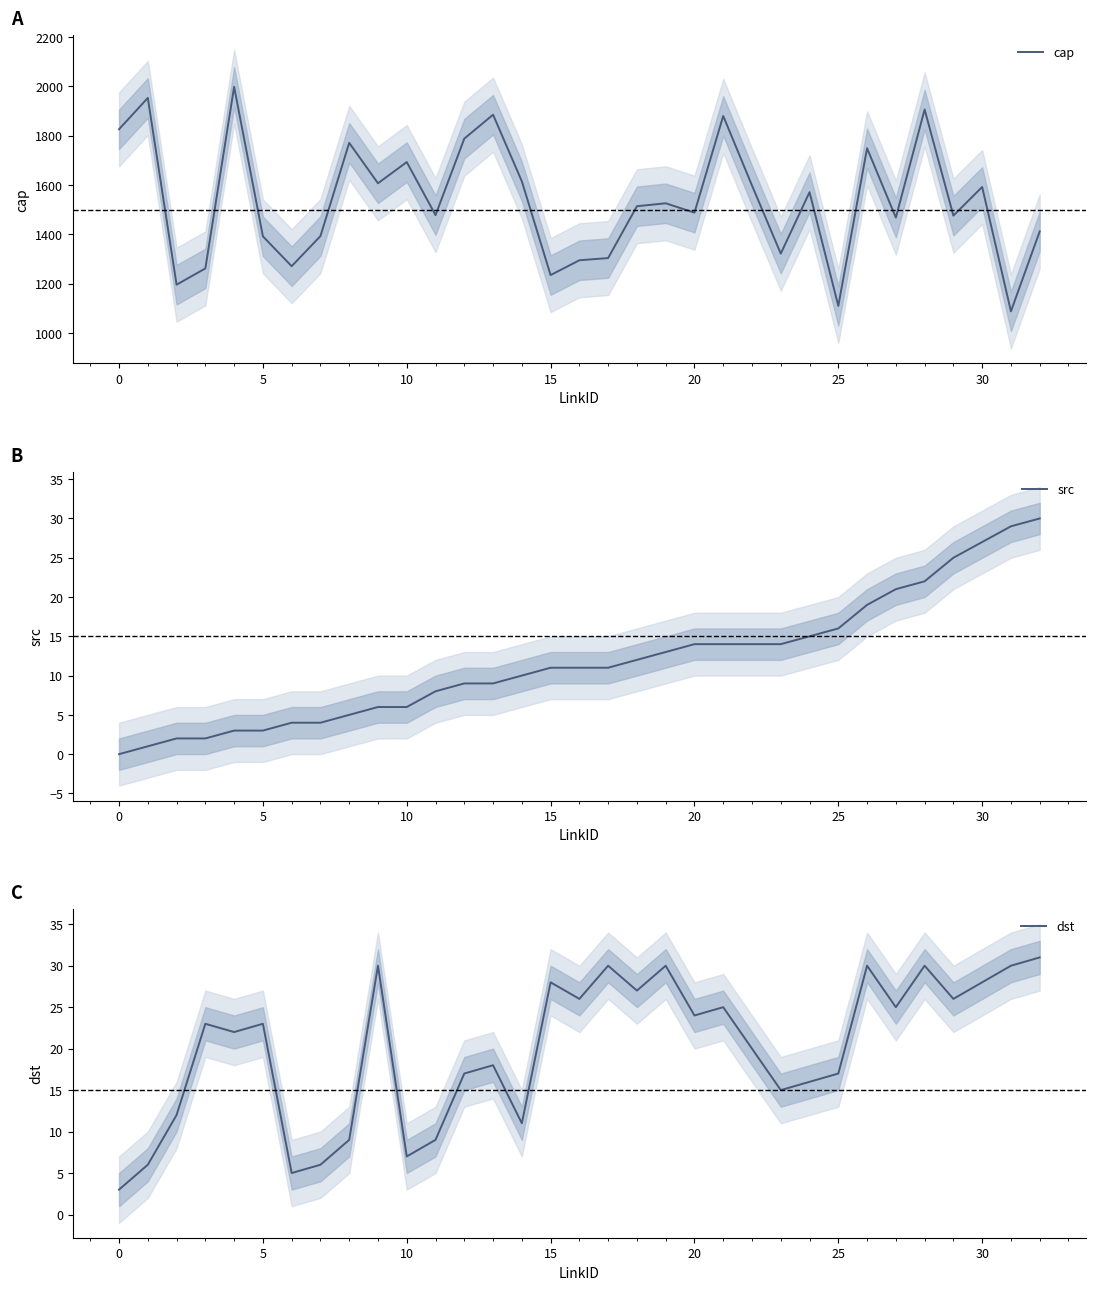

Rank the series by their maximum value, from highest to lowest.

cap, dst, src